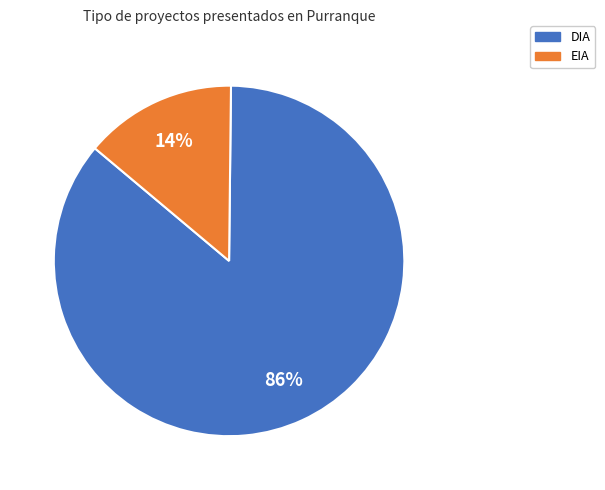

True or false: DIA accounts for 75% of the total.

False